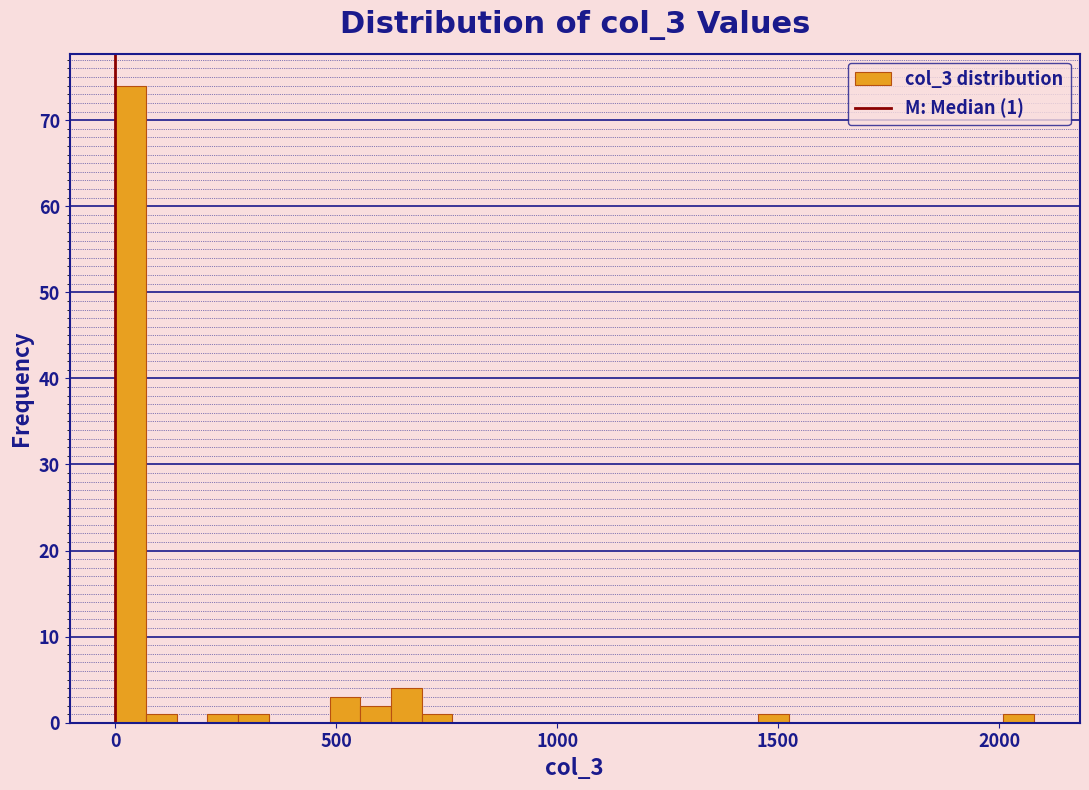

Read against the x-axis, roughly where is the centre of the tallest bar?

50